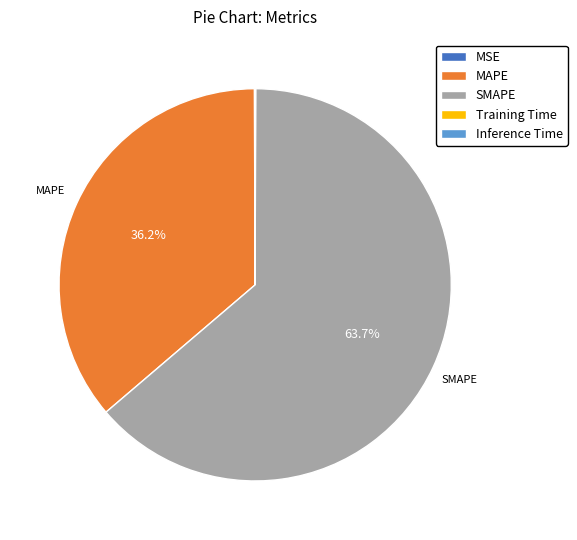

To the nearest percent, what is the average slice percentage?

20%